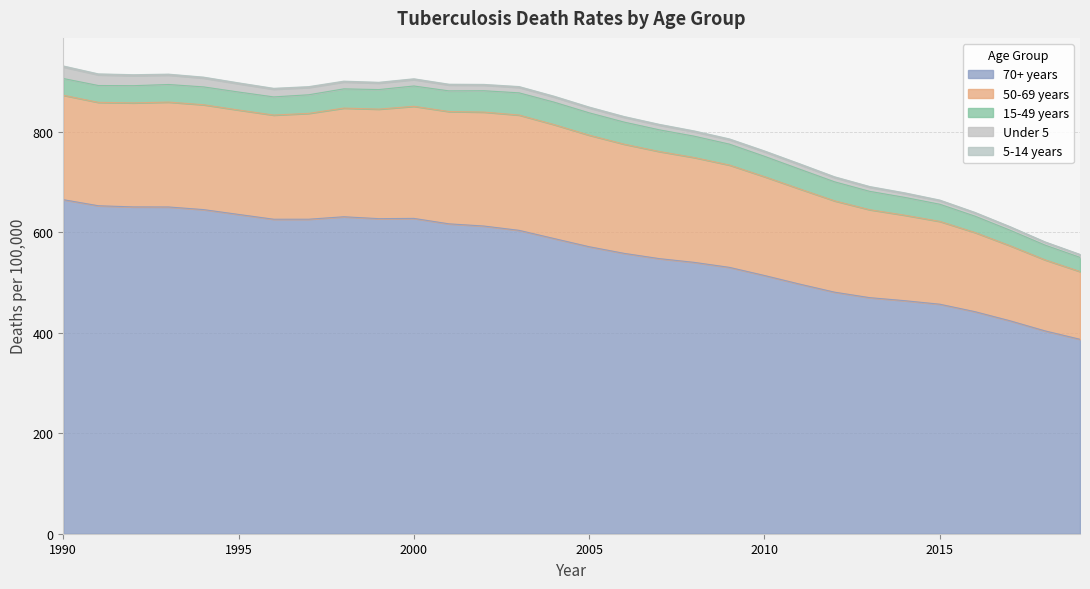

What are all the series names shown in the legend?

70+ years, 50-69 years, 15-49 years, Under 5, 5-14 years